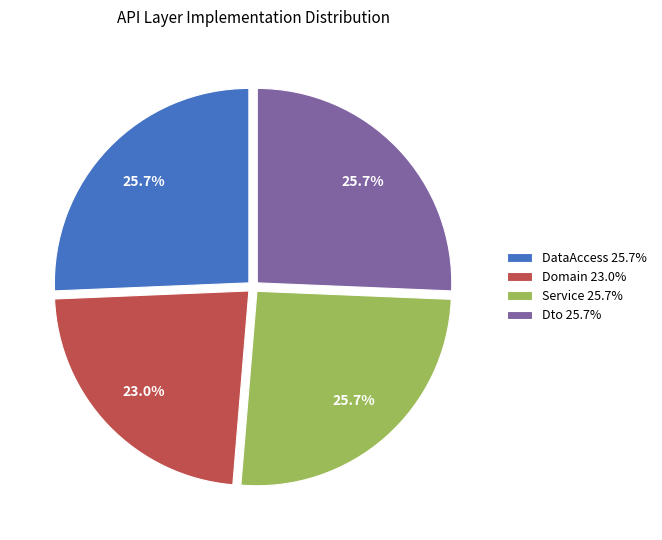

Count the number of slices in the pie.

4